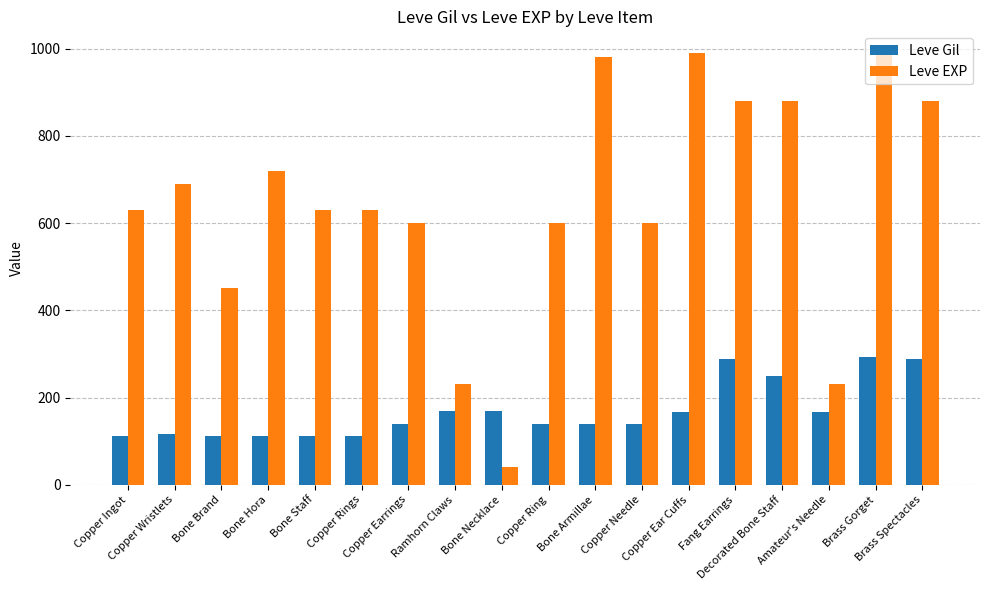

Which series has the largest total across all categories?

Leve EXP